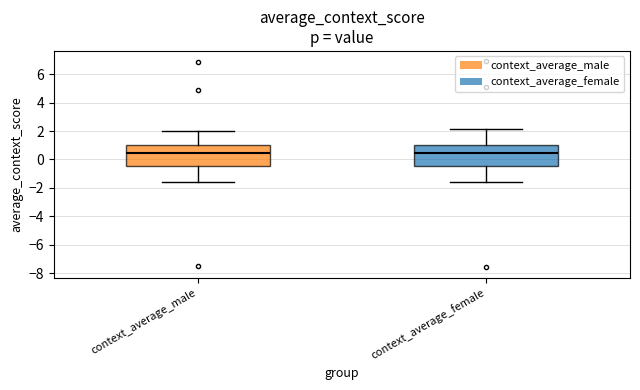

Where does the median line of the box for context_average_male sit on the y-axis? The values are not printed on the chart, so give them approximately, as read against the axis.

0.4